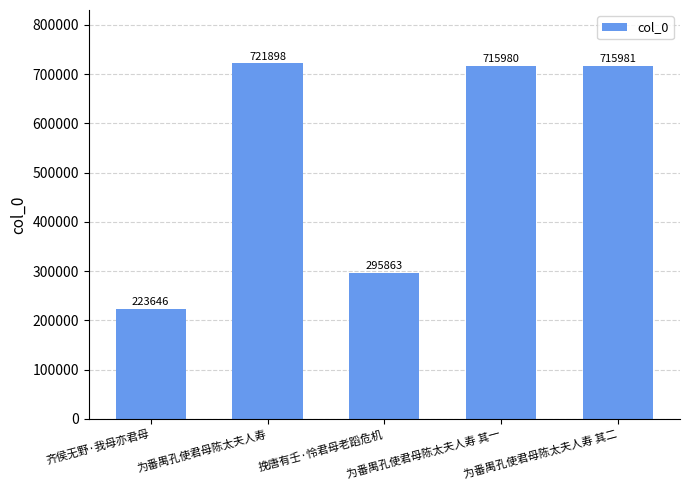

How many distinct data groups are displayed?

1